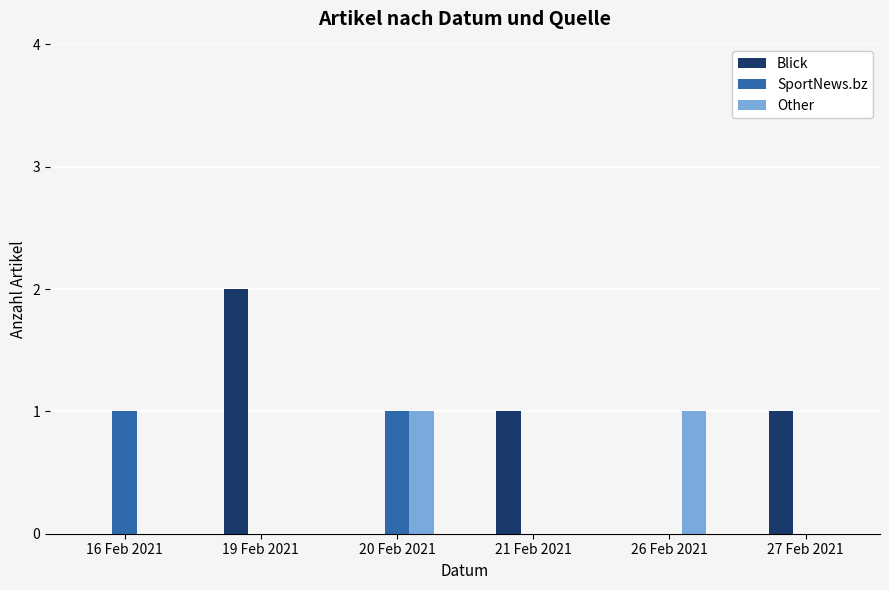

Which series has the largest total across all categories?

Blick